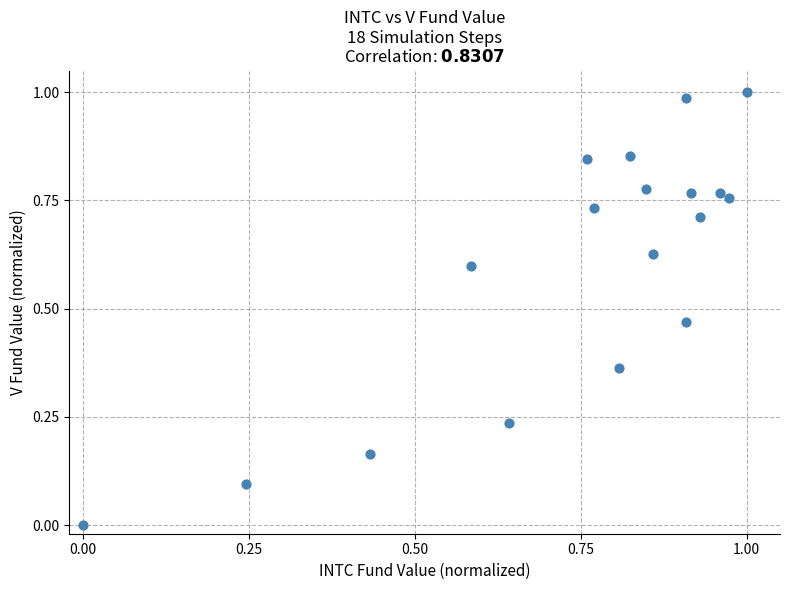

How many data points are displayed?

18